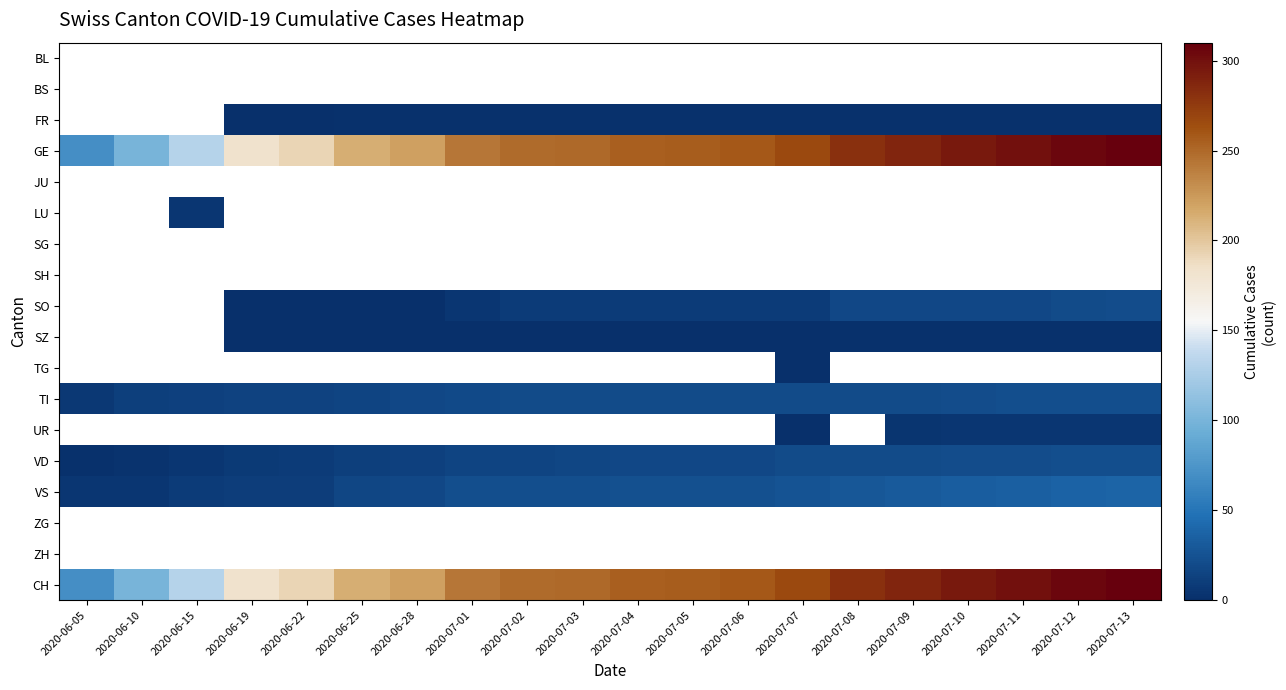

Is the value of UR at 2020-06-28 greater than the value of SO at 2020-07-08?

No